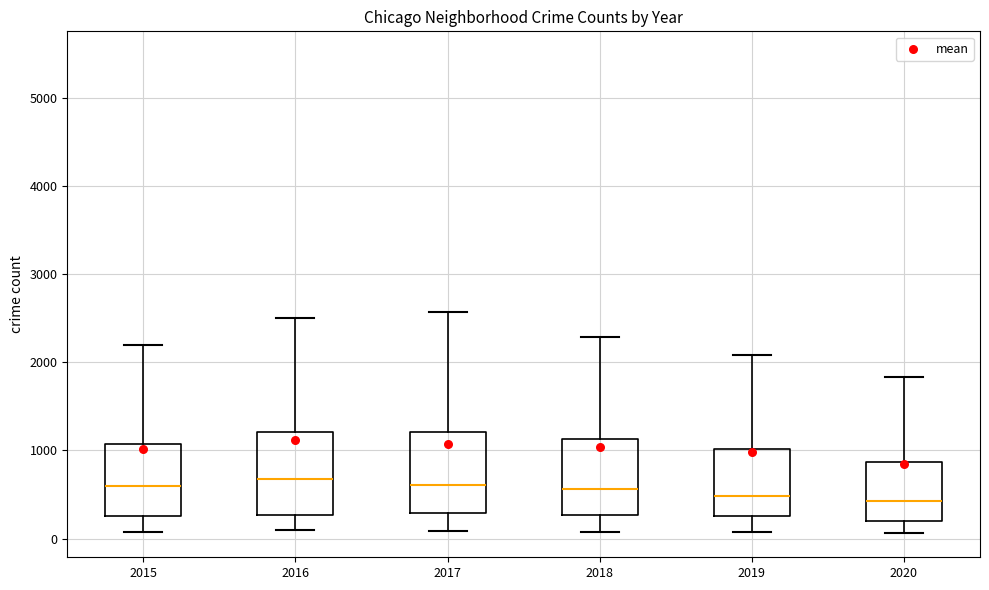

Reading left to right, read every box against the y-axis: the position of its median line, the range the box covers, and the ends of its whiskers. The values are not printed on the chart, so give them approximately, as read against the axis.

2015: median 600, box 300 to 1100, whiskers 100 to 2200
2016: median 700, box 300 to 1200, whiskers 100 to 2500
2017: median 600, box 300 to 1200, whiskers 100 to 2600
2018: median 600, box 300 to 1100, whiskers 100 to 2300
2019: median 500, box 300 to 1000, whiskers 100 to 2100
2020: median 400, box 200 to 900, whiskers 100 to 1800